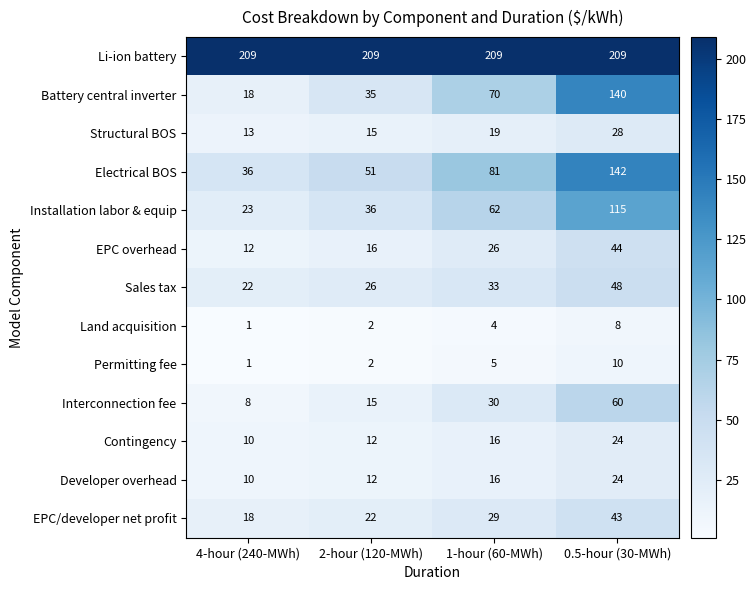

True or false: Contingency has a value of 10 at 4-hour (240-MWh).

True